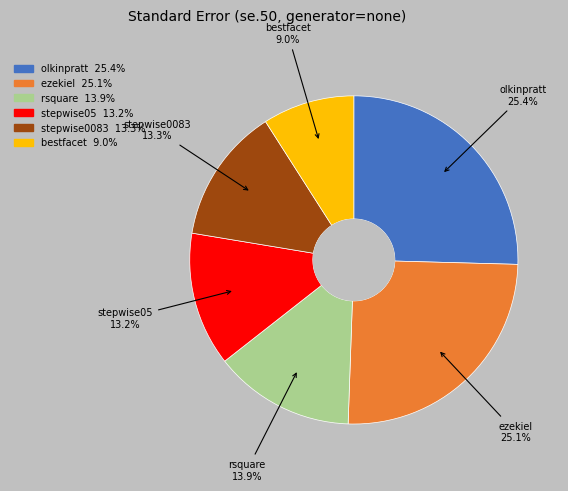

Does stepwise0083 represent more than half of the total?

No